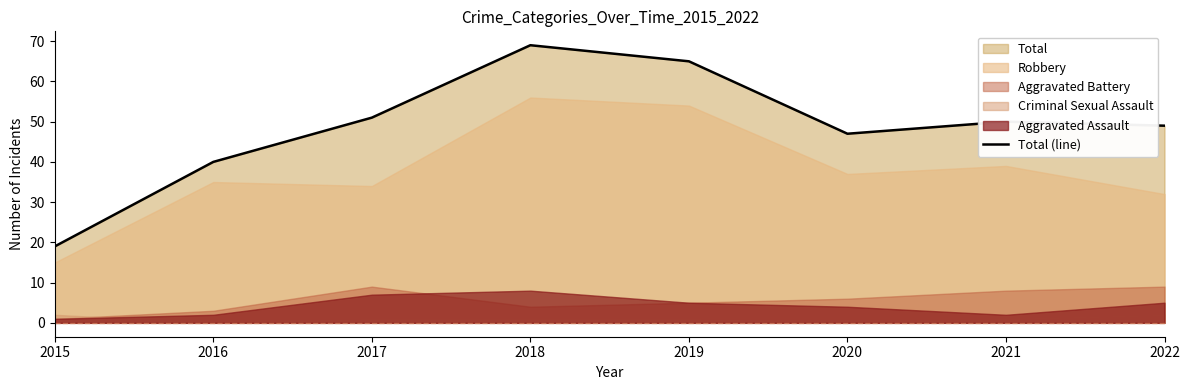

Rank the categories by value from highest to lowest.

2018, 2019, 2017, 2021, 2022, 2020, 2016, 2015